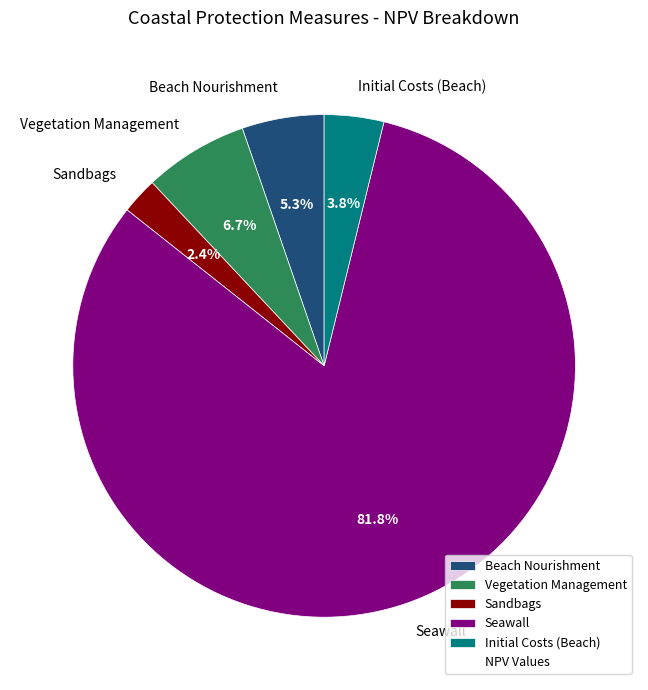

To the nearest percent, what is the difference between the largest and smallest slice percentages?

79%